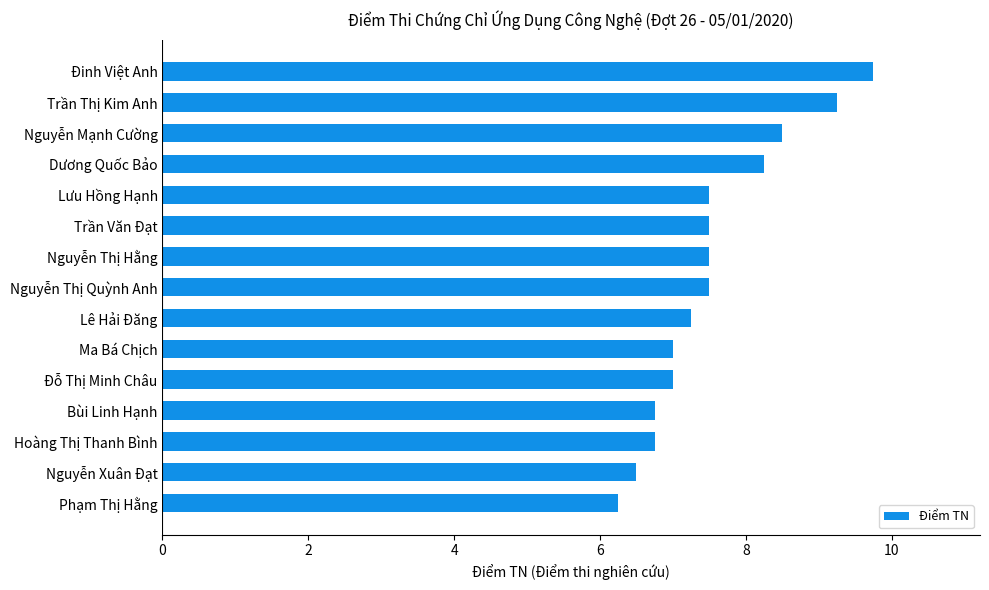

Which label corresponds to the largest value in the chart?

Đinh Việt Anh